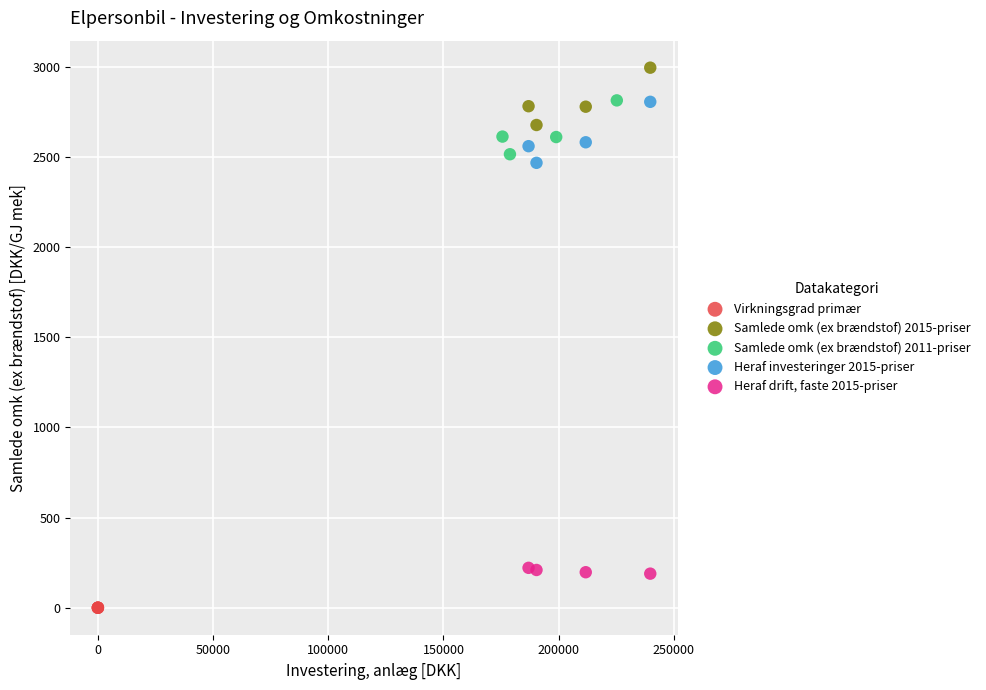

Which series contains the highest Y value?

Samlede omk (ex brændstof) 2015-priser